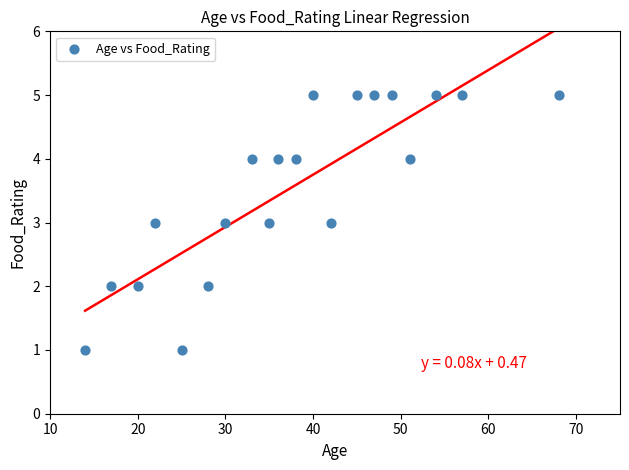

What is the range of Y values (max minus min)?

4